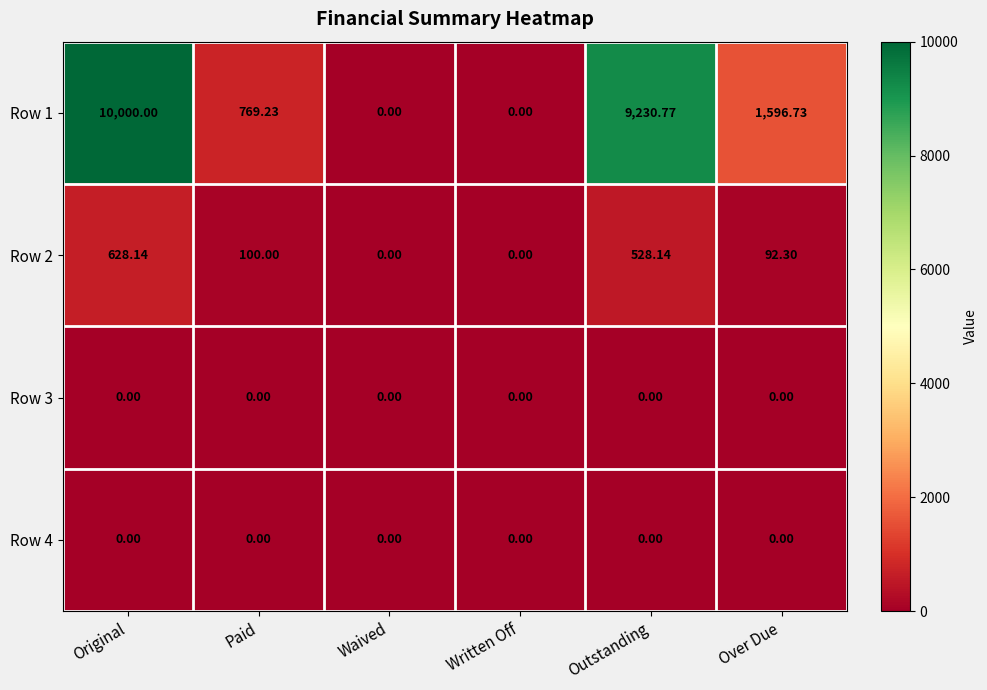

What is the difference between the highest and lowest values at Outstanding?

9230.8